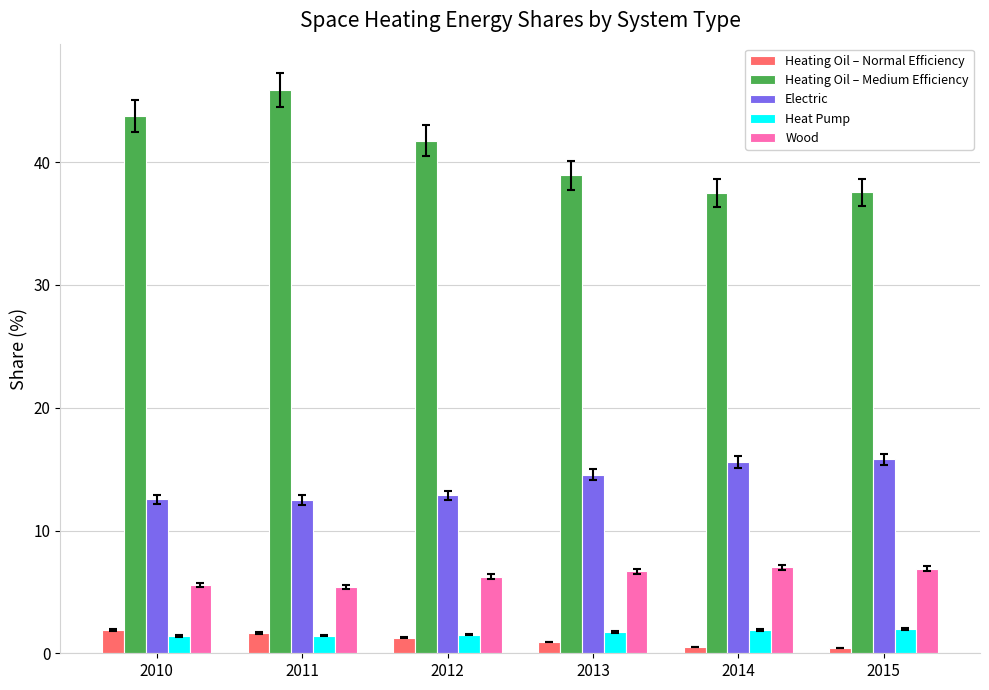

What is the lowest value of the Heating Oil – Normal Efficiency series?

0.4